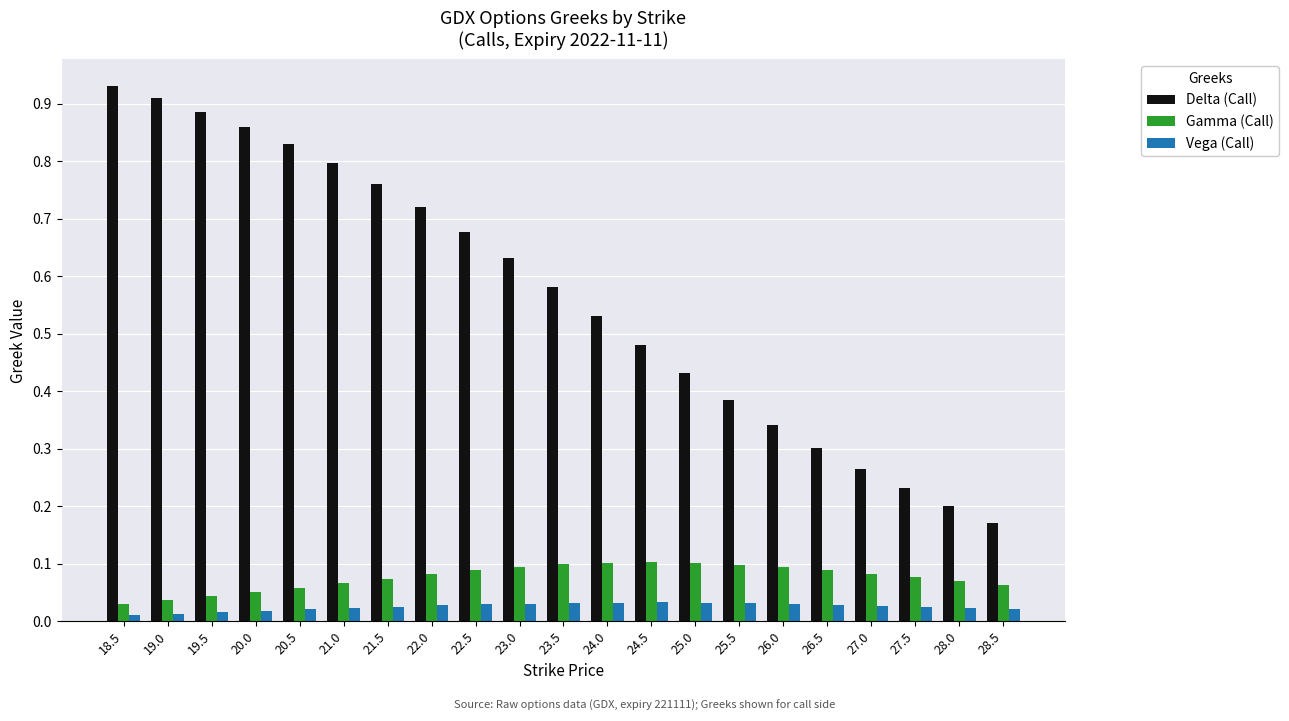

At which category does the chart reach its peak across all series?

18.5